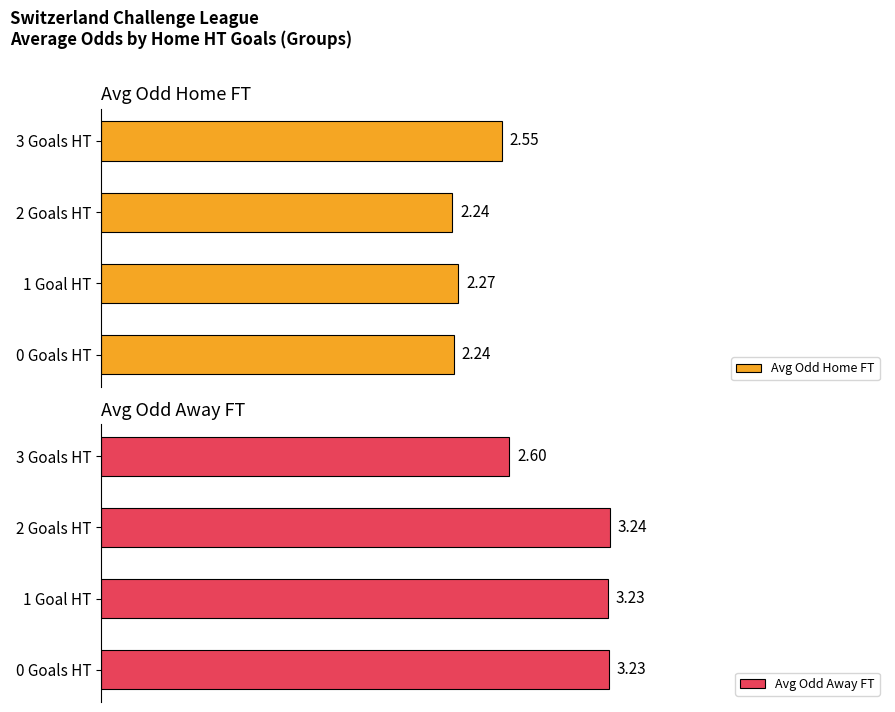

Rank the series by their maximum value, from lowest to highest.

Avg Odd Home FT, Avg Odd Away FT